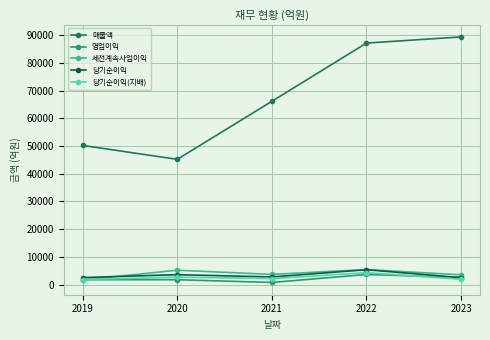

How many lines are shown in the chart?

5